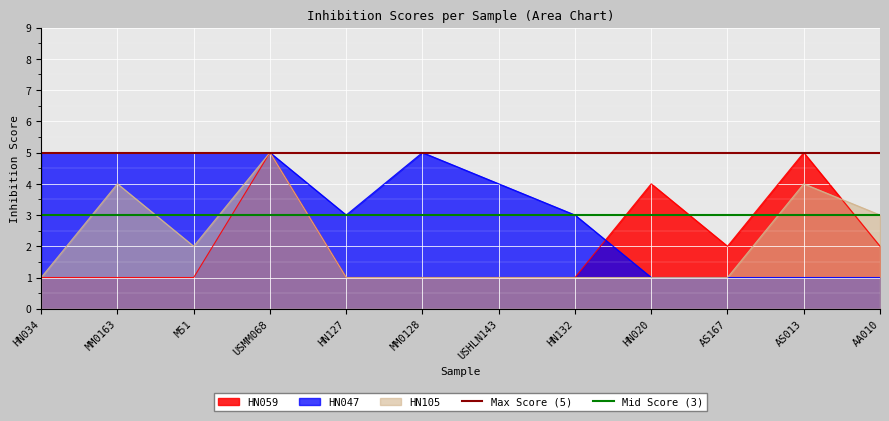

Is the value of HN105 at HN127 greater than the value of HN047 at MM0128?

No